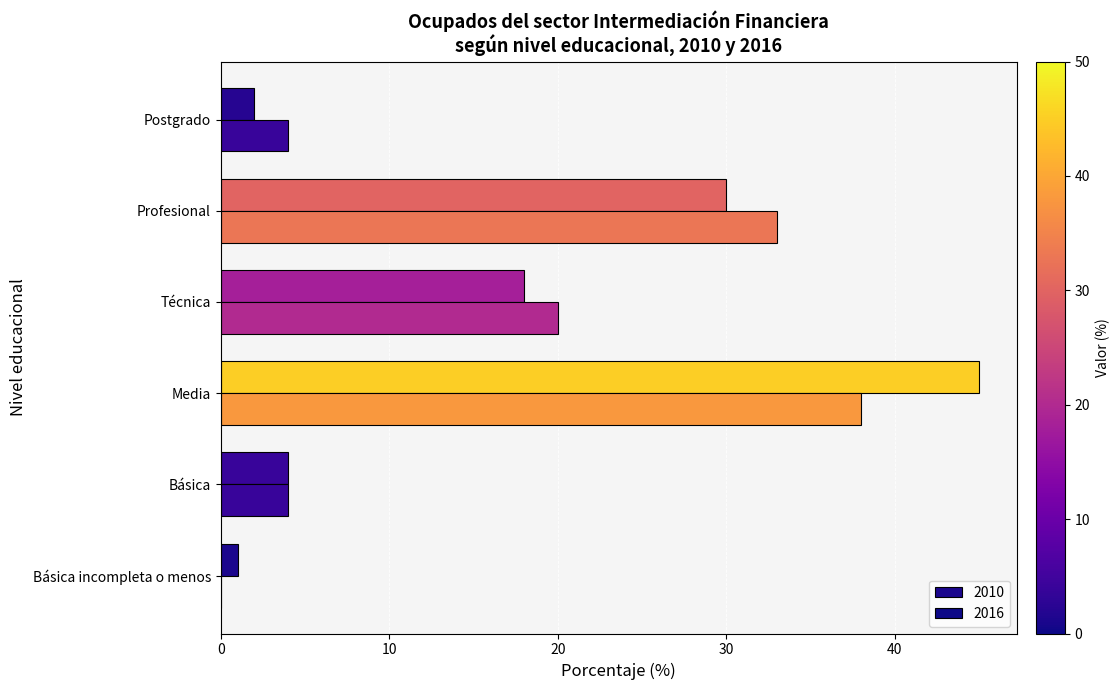

How many data points does each series have?

6